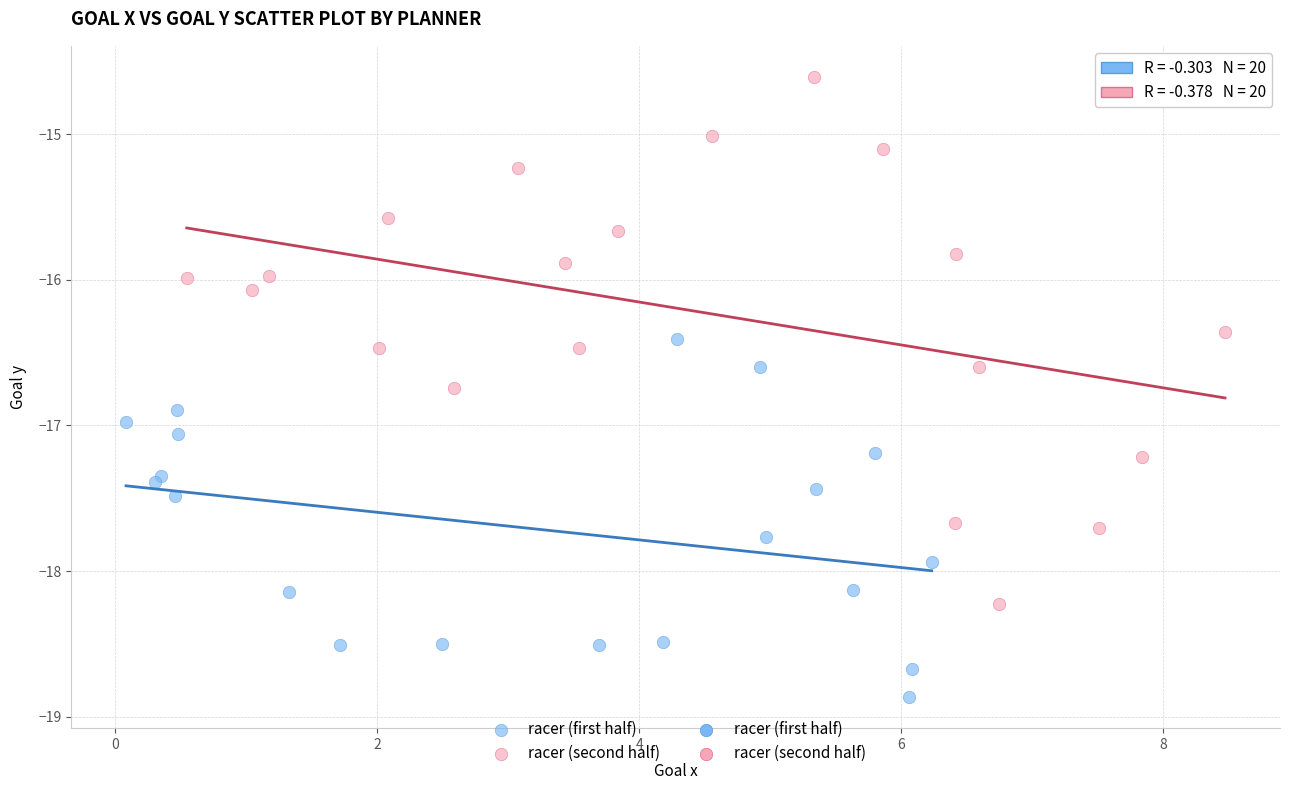

Which series has the widest spread of Y values?

racer (second half)